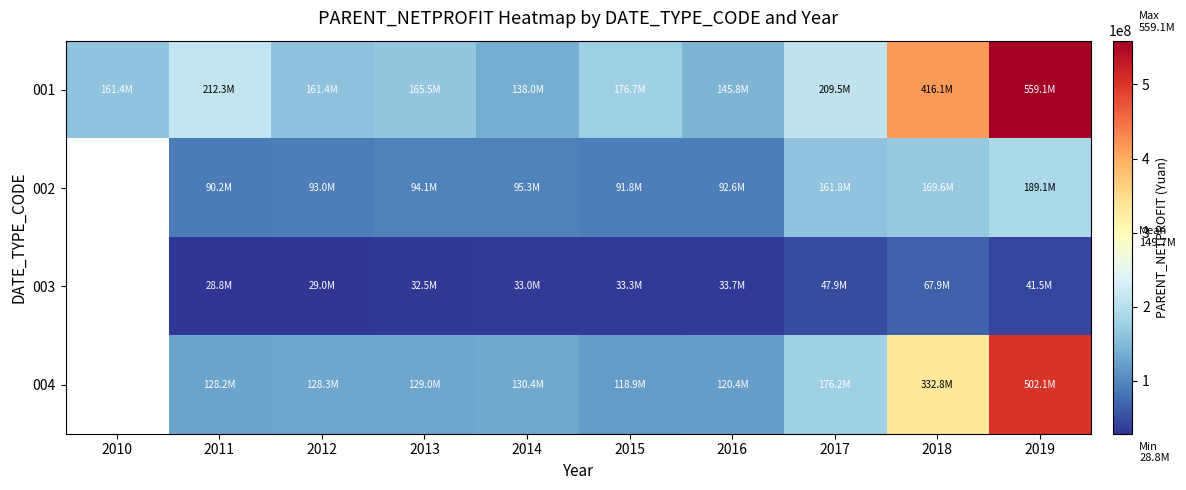

Which series has the largest total across all categories?

001